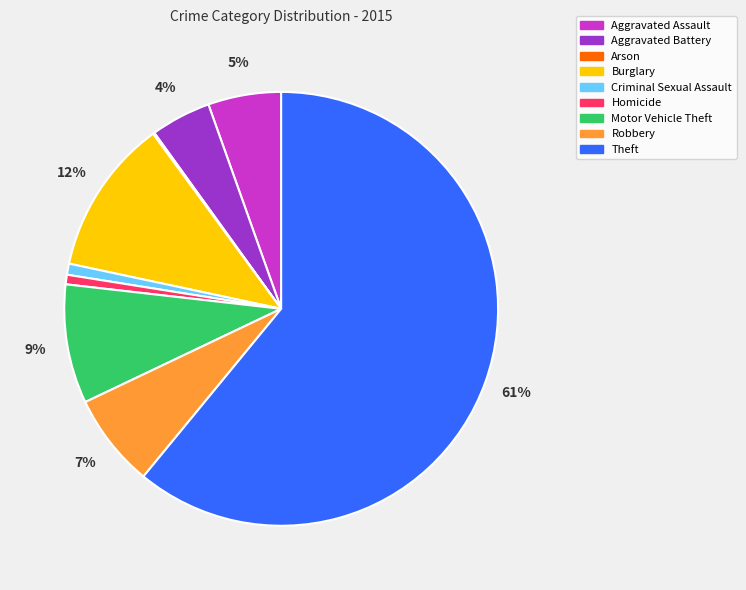

To the nearest percent, what is the combined percentage of Robbery and Theft?

68%